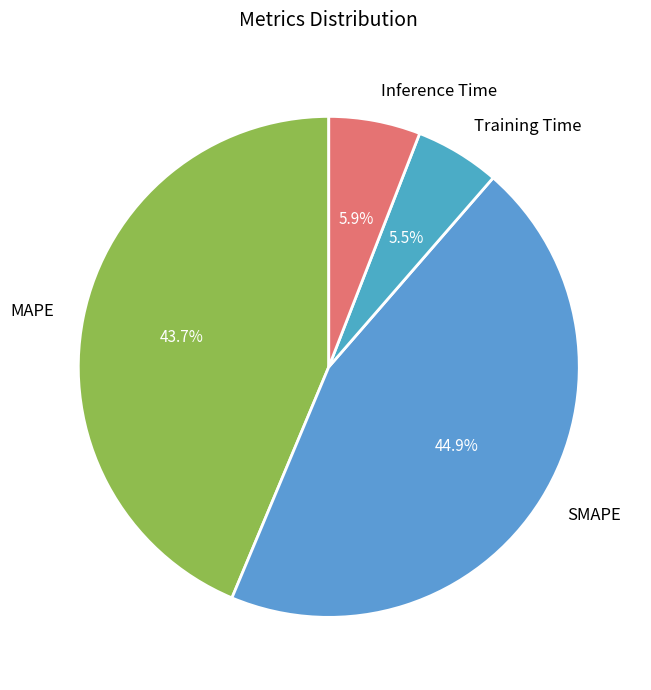

To the nearest percent, what is the difference between the largest and smallest slice percentages?

39%